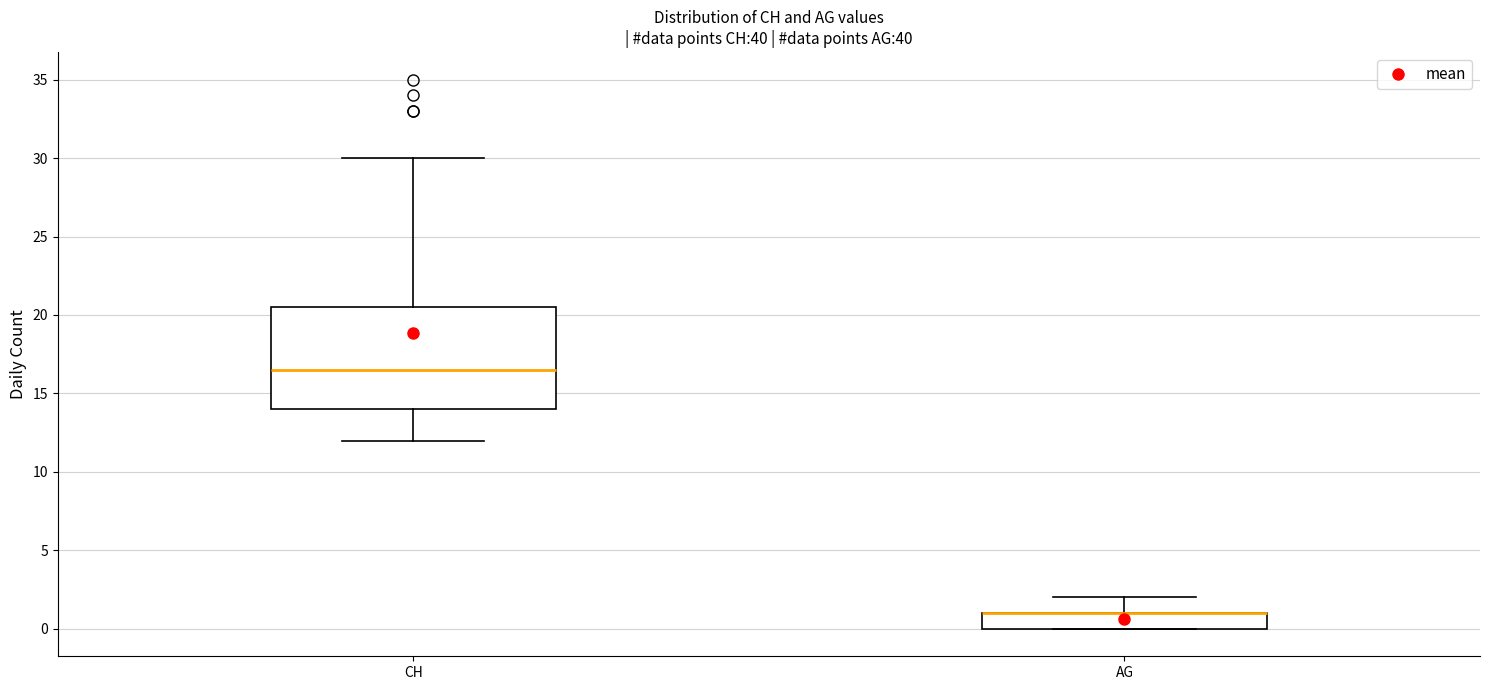

Where is the lower edge of the box for CH on the y-axis? The values are not printed on the chart, so give them approximately, as read against the axis.

14.0